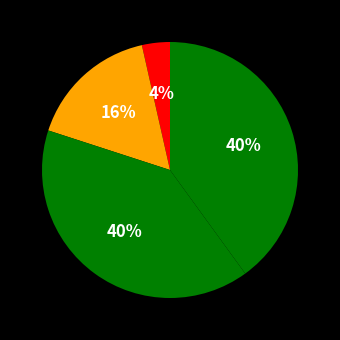

Does any single category account for the majority?

No